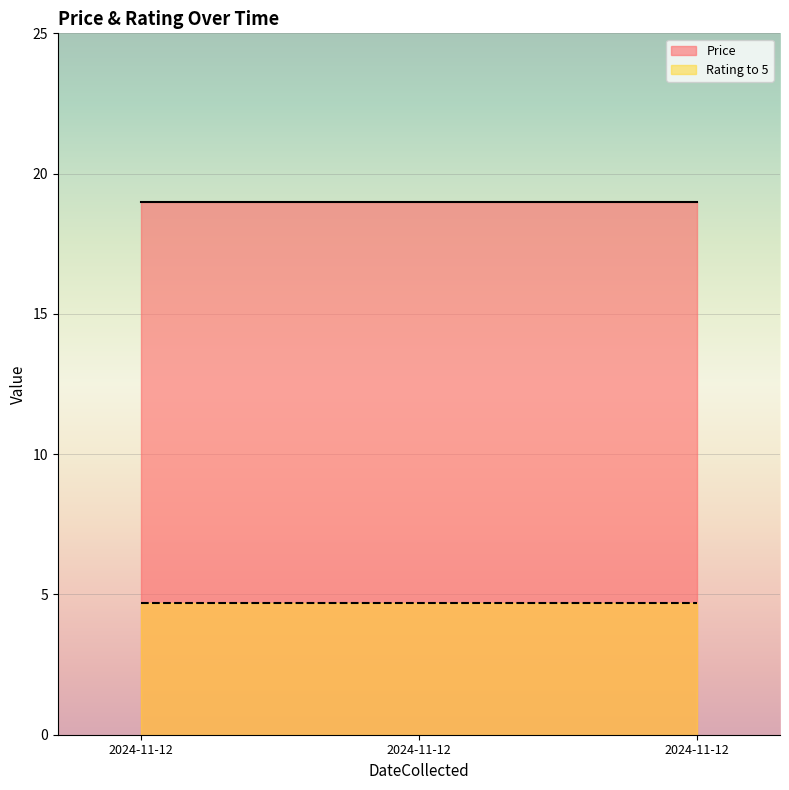

What is the value of the Rating to 5 point at the 1st from the left?

4.7